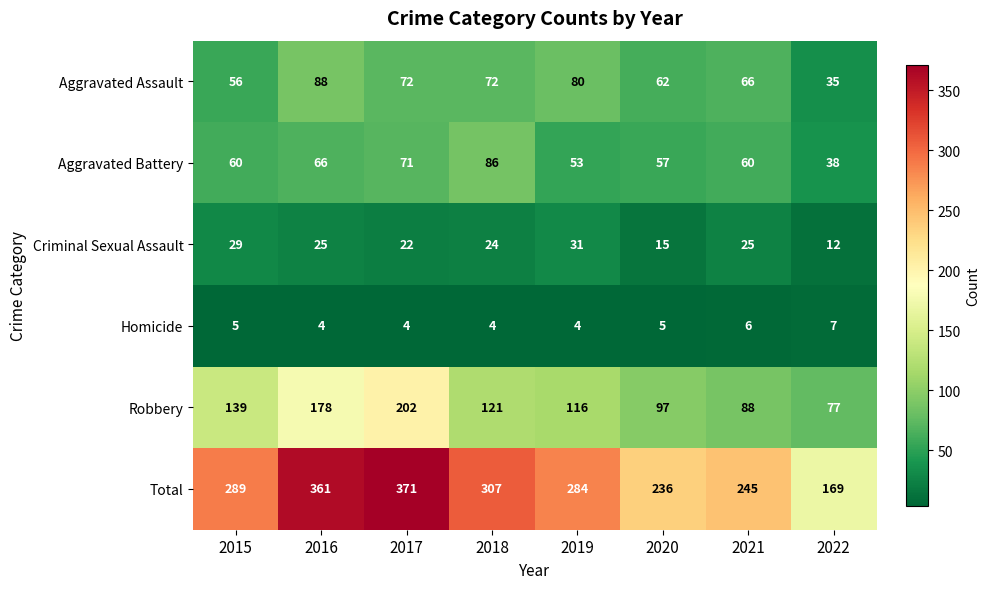

Which series changed the most between 2017 and 2022?

Total